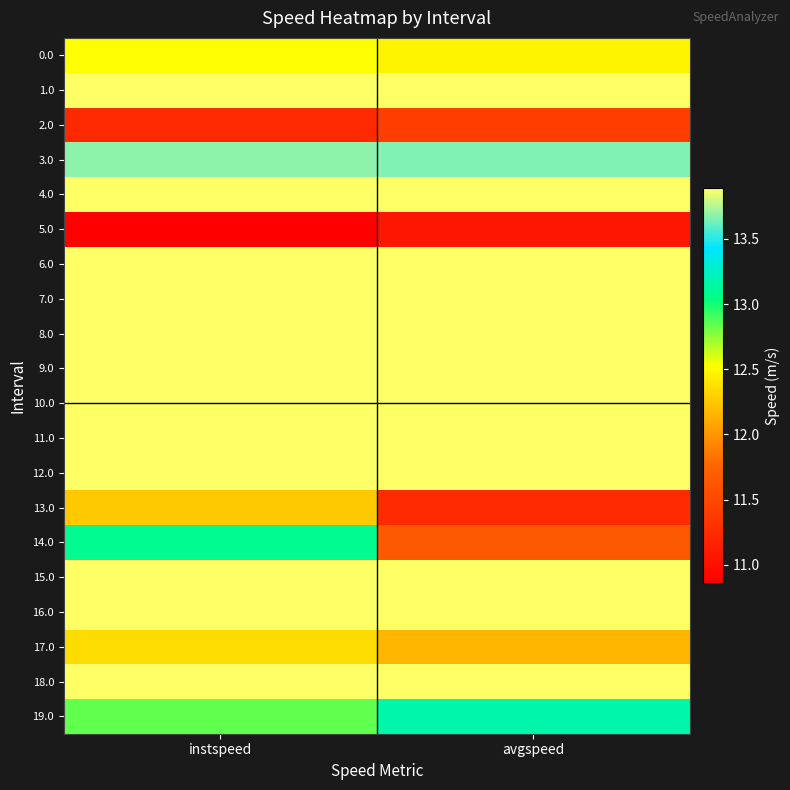

Which series has the largest total across all categories?

1.0